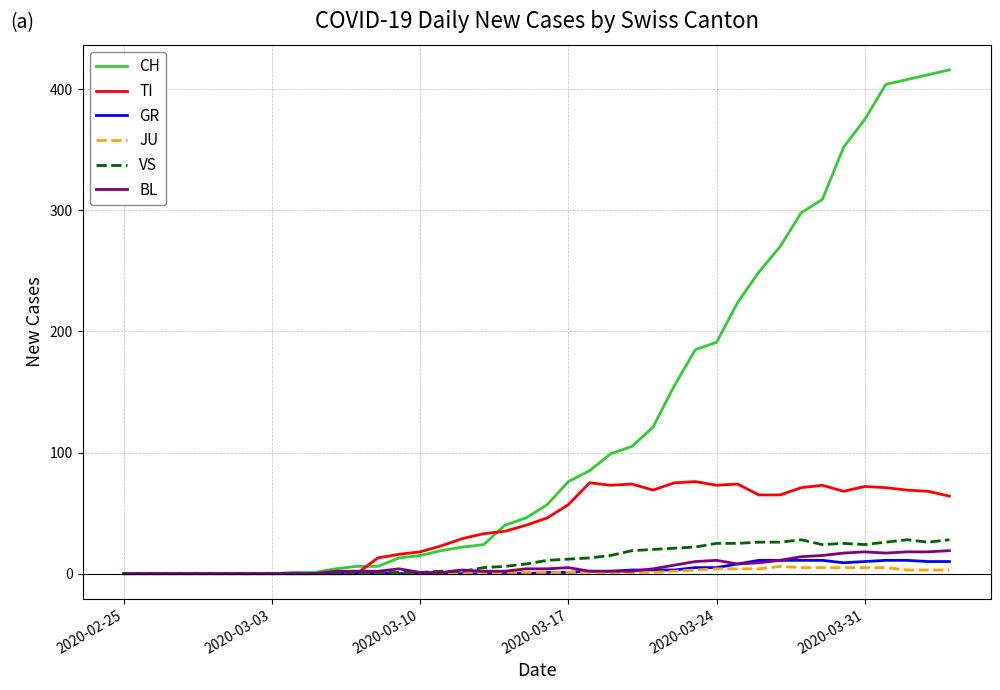

Which series has the widest spread of values?

CH